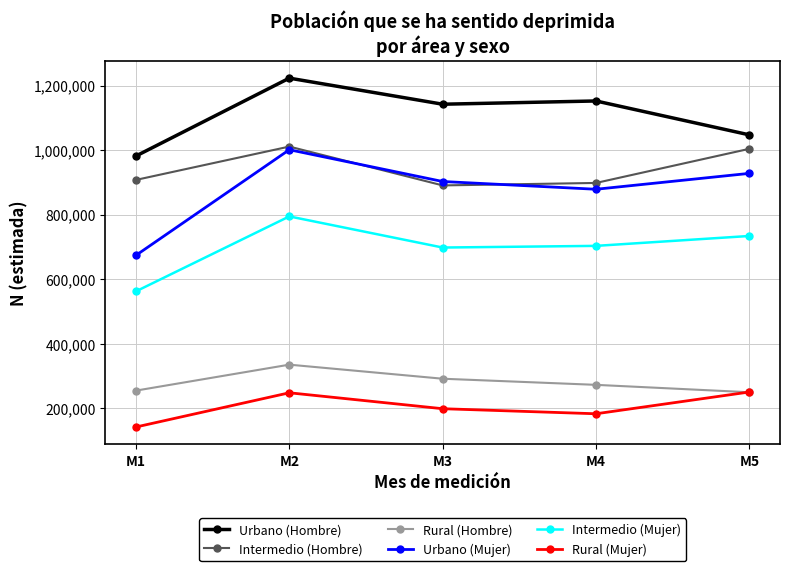

What is the total value across all series at M5?

4213696